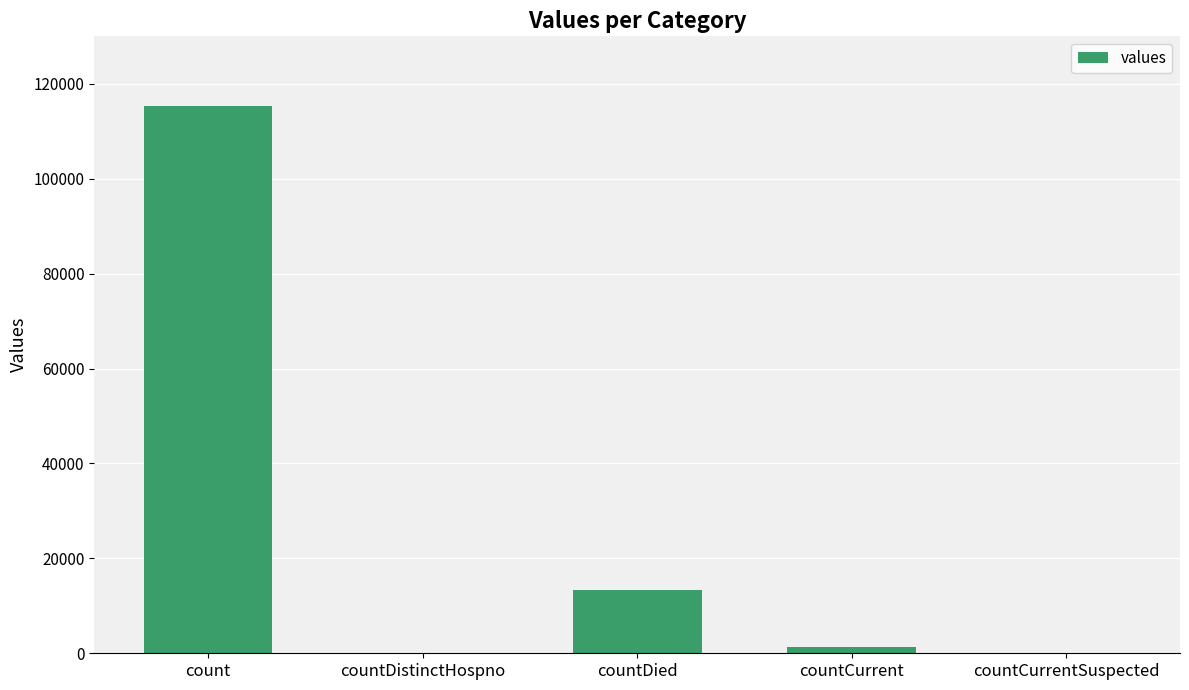

How many categories are shown in the chart?

5